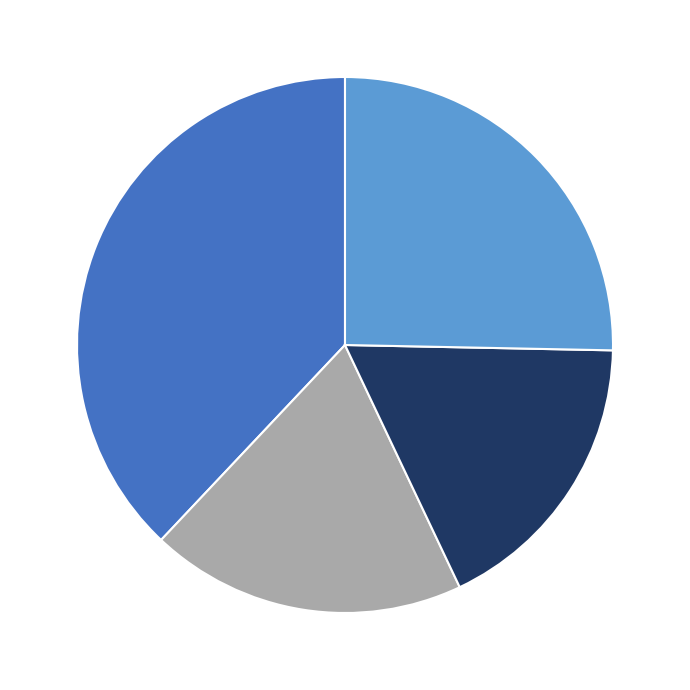

Is there any slice that represents more than half of the pie?

No